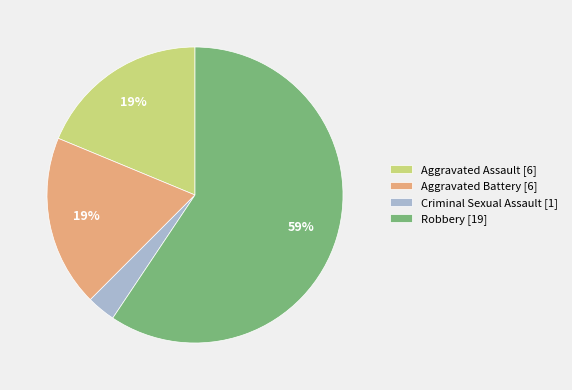

True or false: Aggravated Battery [6] accounts for 27% of the total.

False